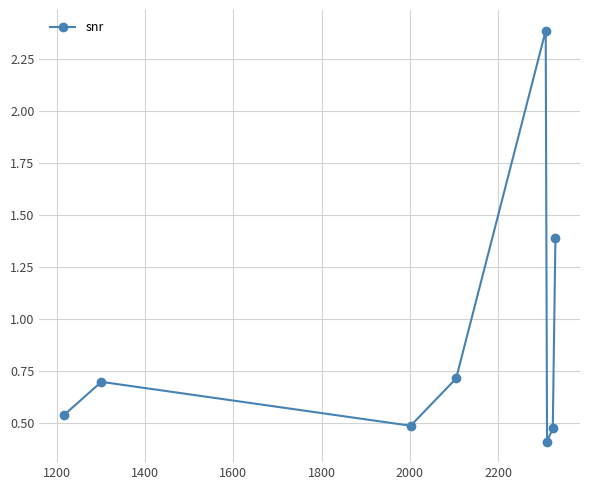

How many values are between 0 and 1?

6